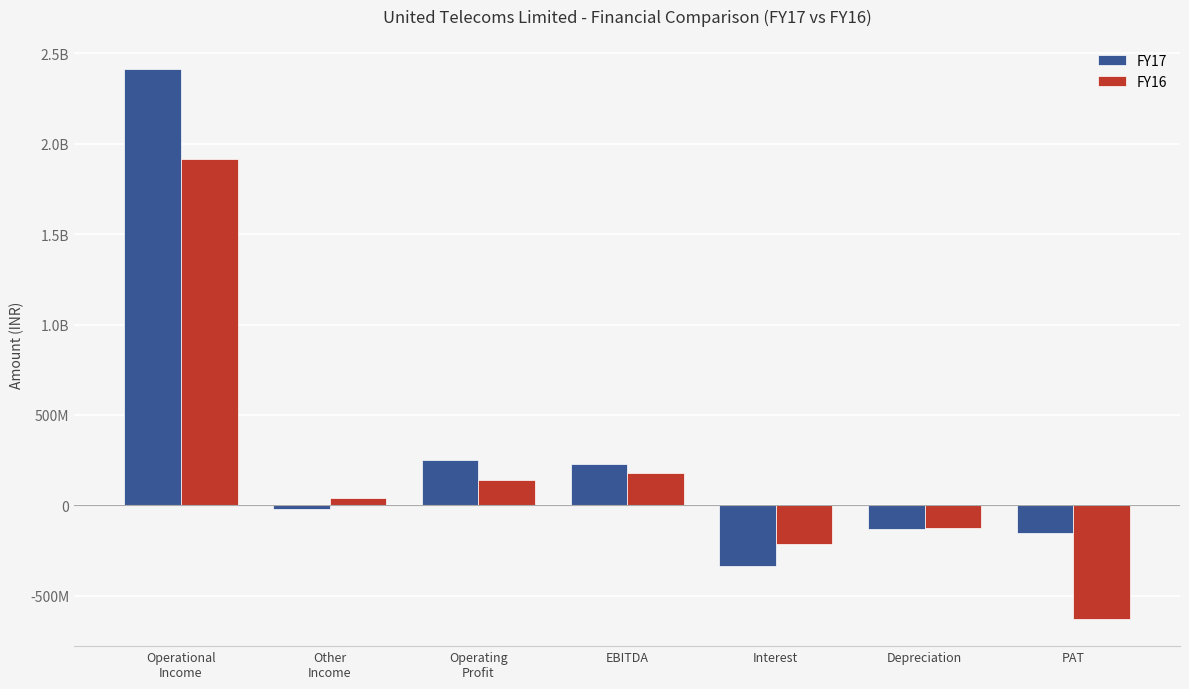

Does the chart contain any negative values?

Yes